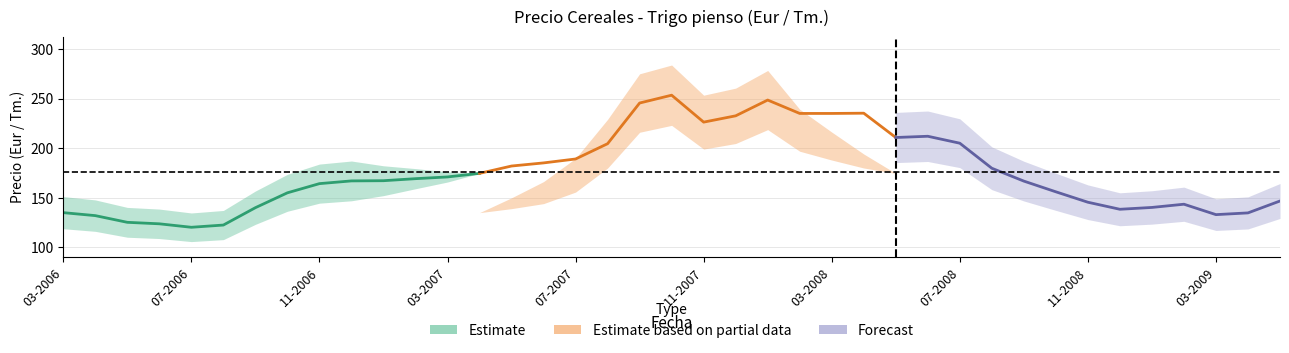

Reading left to right, transcribe all the data shown in this chart.

135.0	132.0	125.2	123.8	120.2	122.5	140.0	155.0	164.2	167.0	167.2	169.2	171.0	174.6	182.0	185.1	189.1	204.5	245.5	253.4	226.2	232.6	248.5	235.0	235.0	235.2	210.8	212.0	205.0	179.8	166.8	156.0	145.5	138.4	140.2	143.5	133.0	134.8	146.8